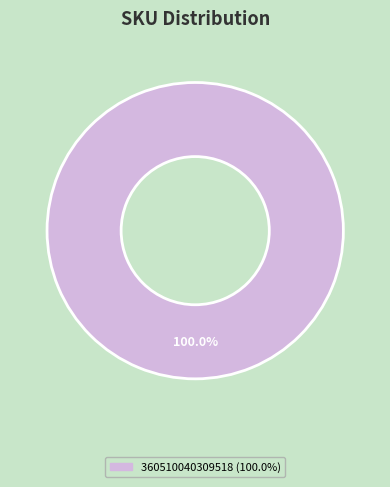

Is there a majority slice in this chart?

Yes